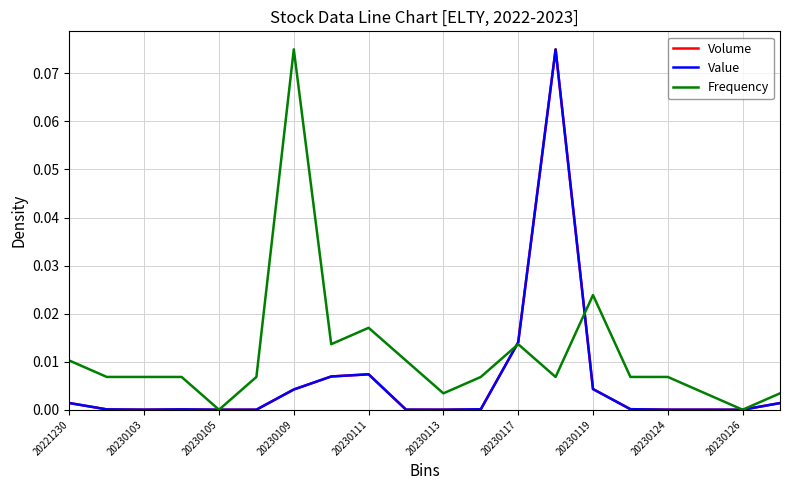

How many interior local peaks does the Frequency series have?

4